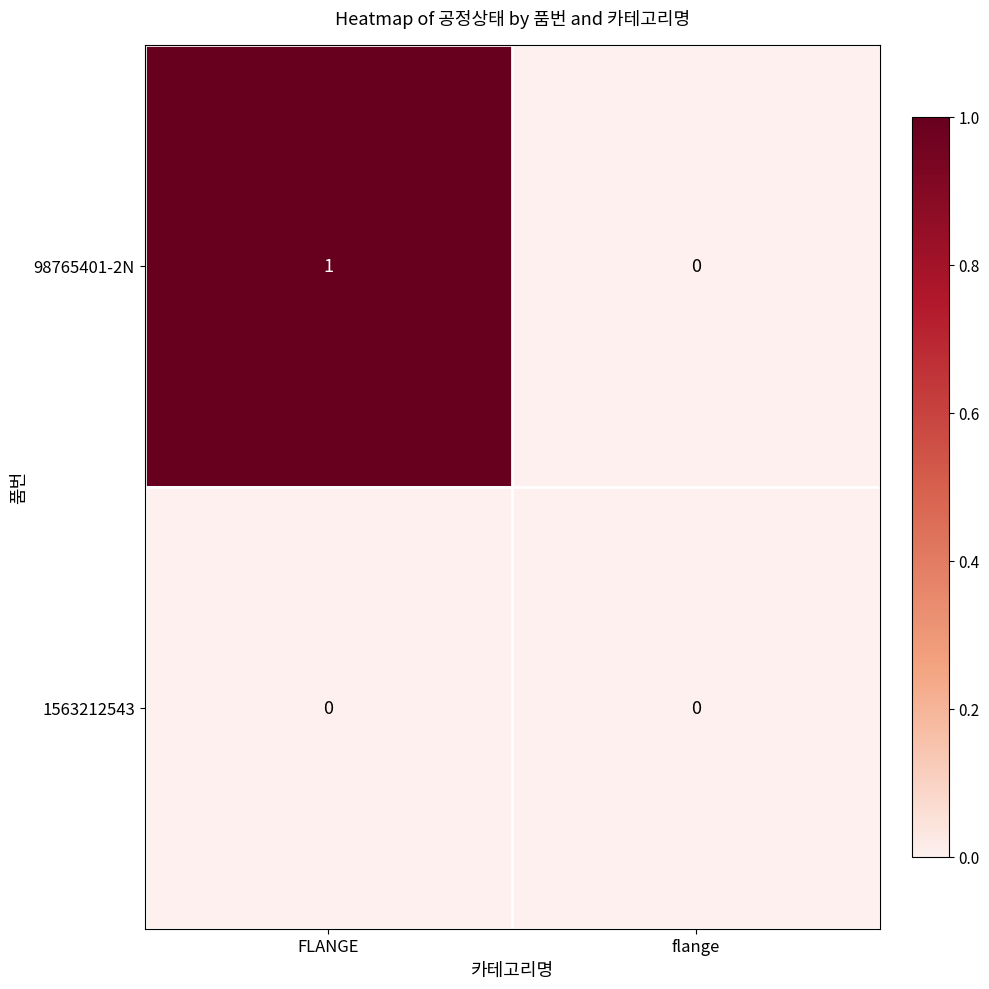

How many series are shown in this chart?

2